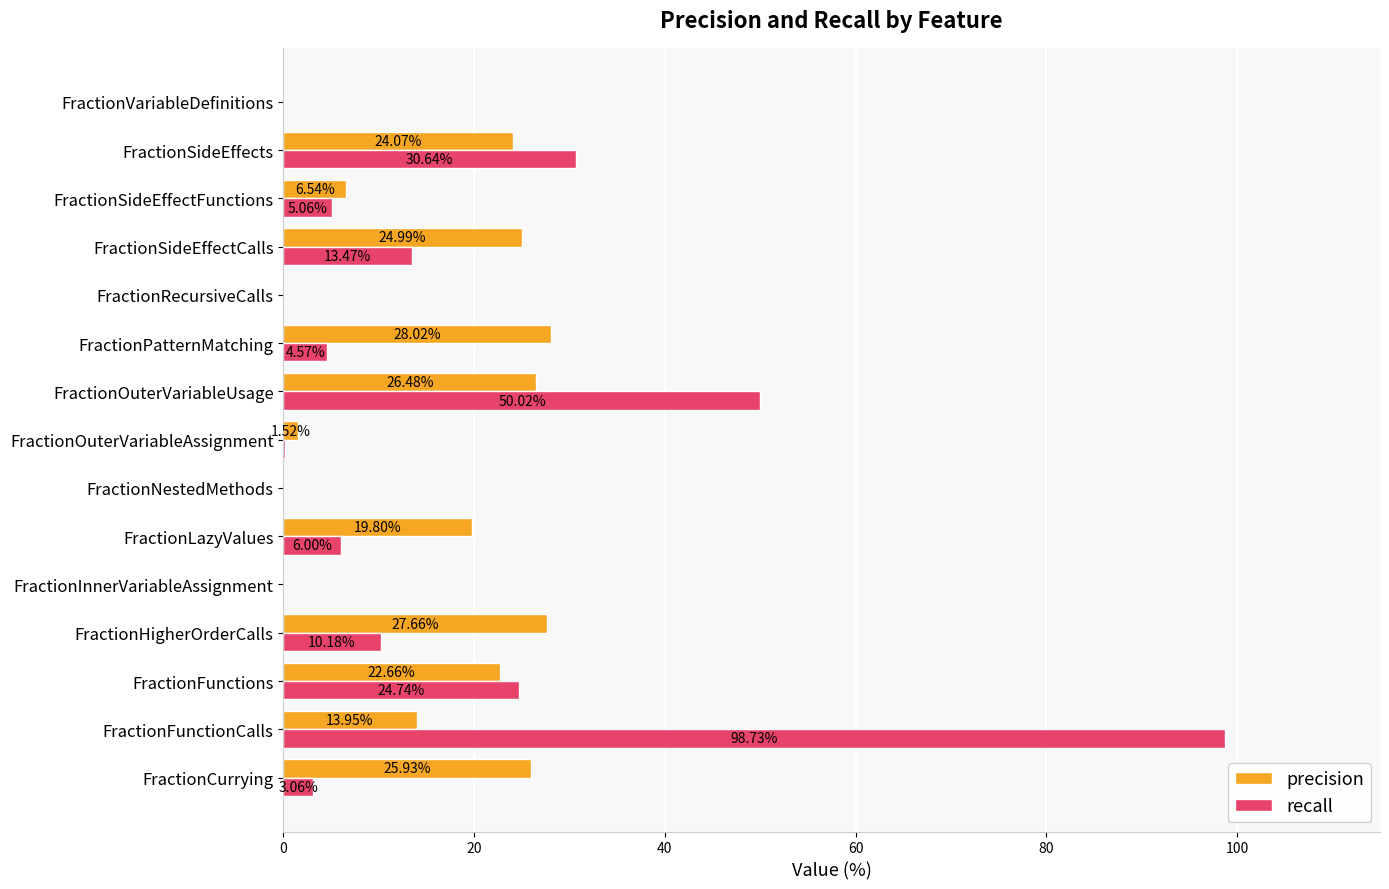

Is the value of recall at FractionLazyValues greater than the value of precision at FractionFunctionCalls?

No